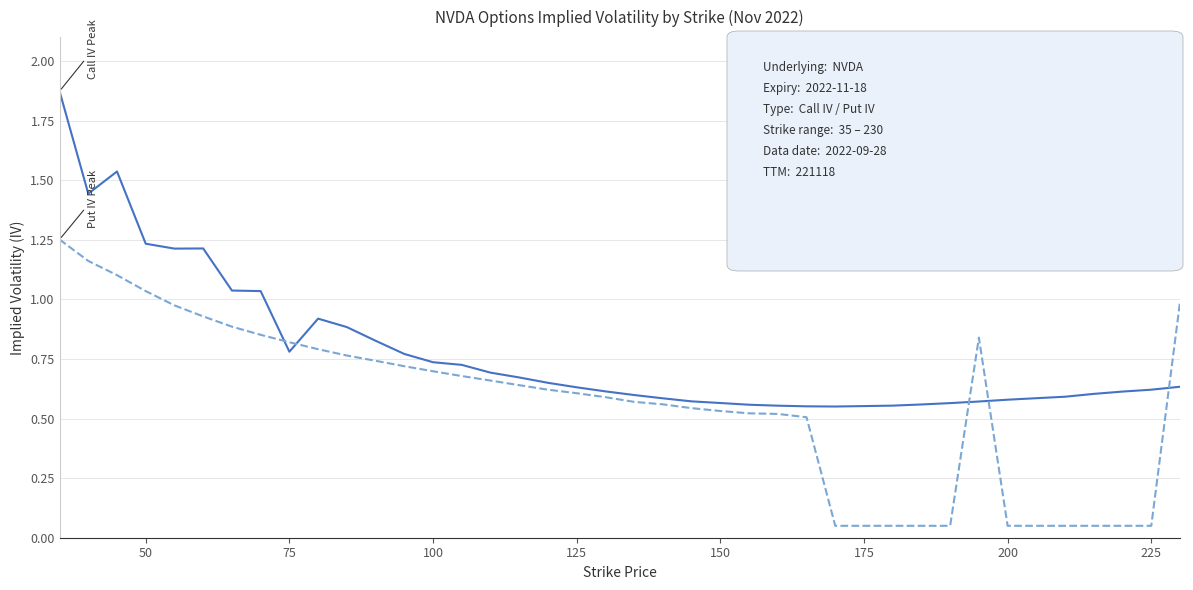

How many times do Call IV and Put IV cross each other?

5